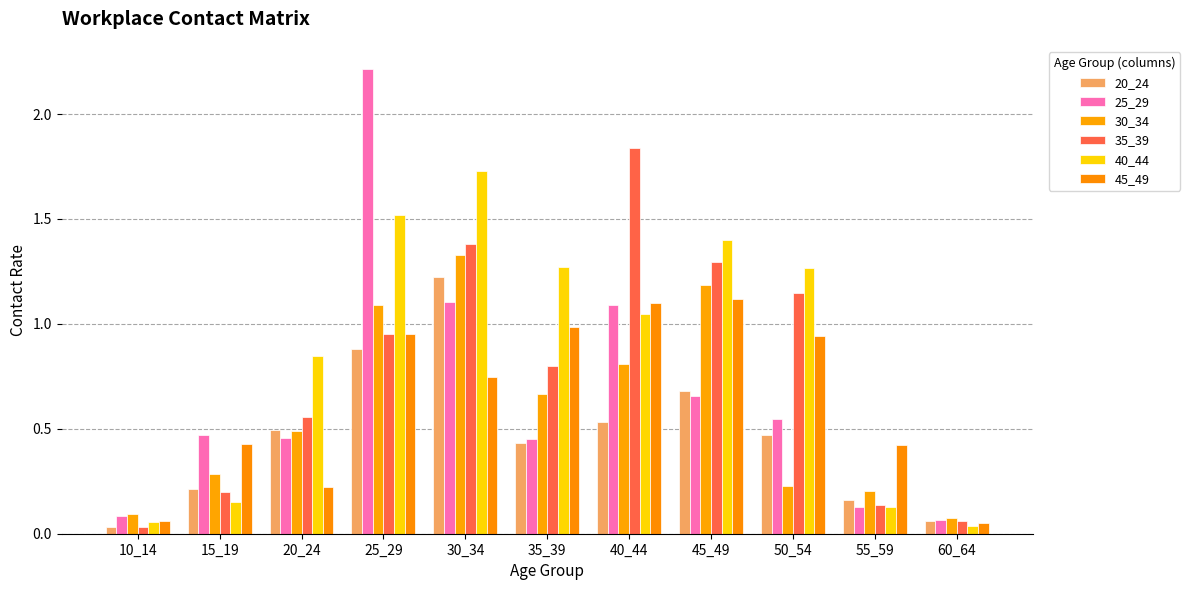

What is the difference between the 25_29 values at 25_29 and 35_39?

1.8